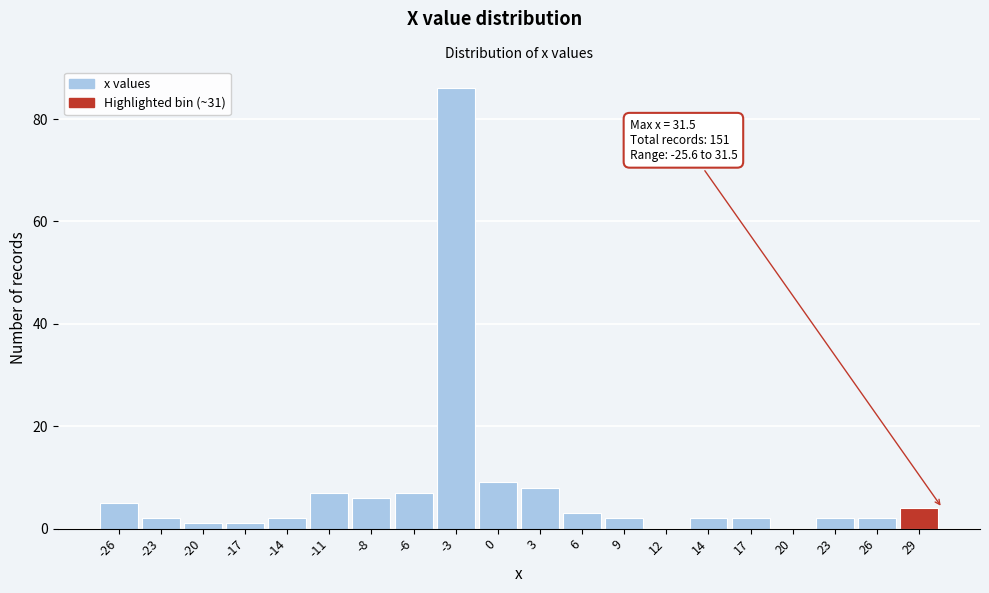

Reading left to right, extract all data points from this chart.

-26=5	-23=2	-20=1	-17=1	-14=2	-11=7	-8=6	-6=7	-3=86	0=9	3=8	6=3	9=2	12=0	14=2	17=2	20=0	23=2	26=2	29=4